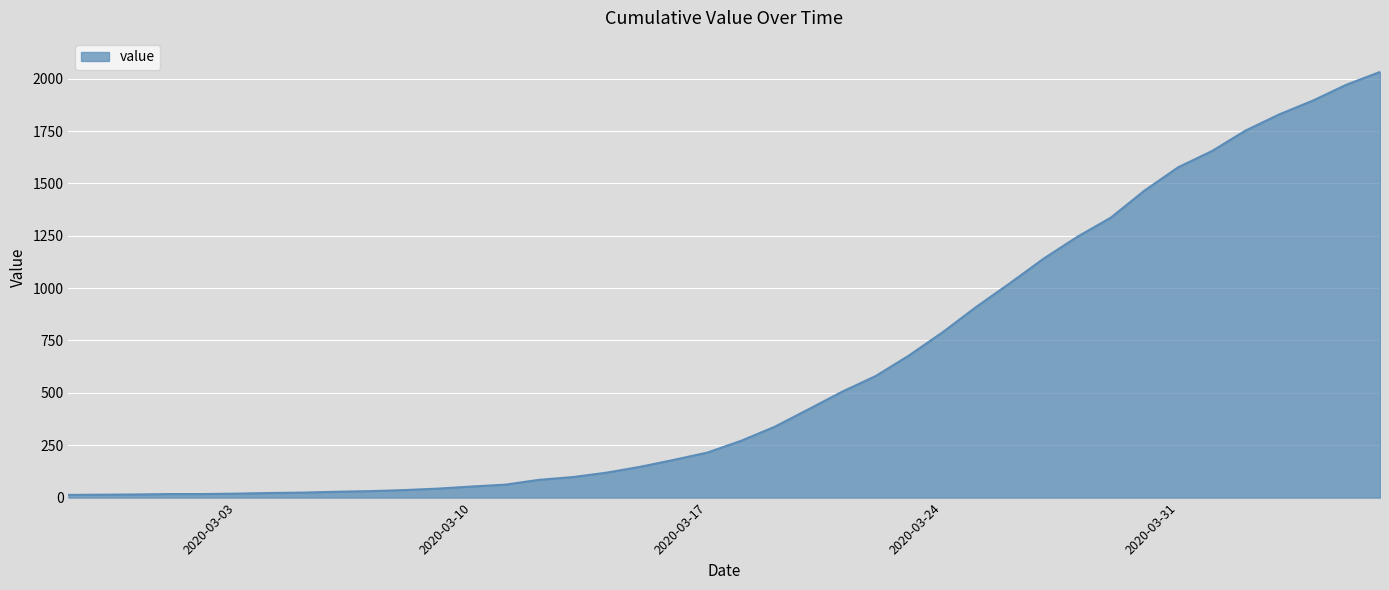

What is the greatest value displayed?

2032